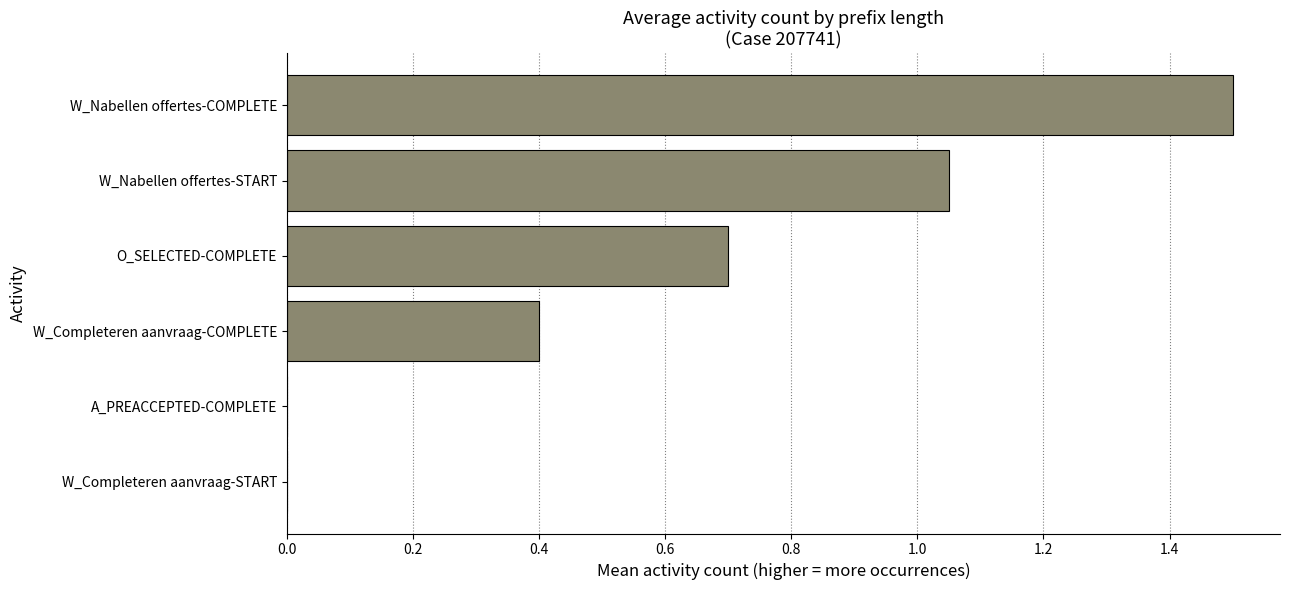

What is the change in value from W_Completeren aanvraag-COMPLETE to W_Nabellen offertes-COMPLETE?

+1.1